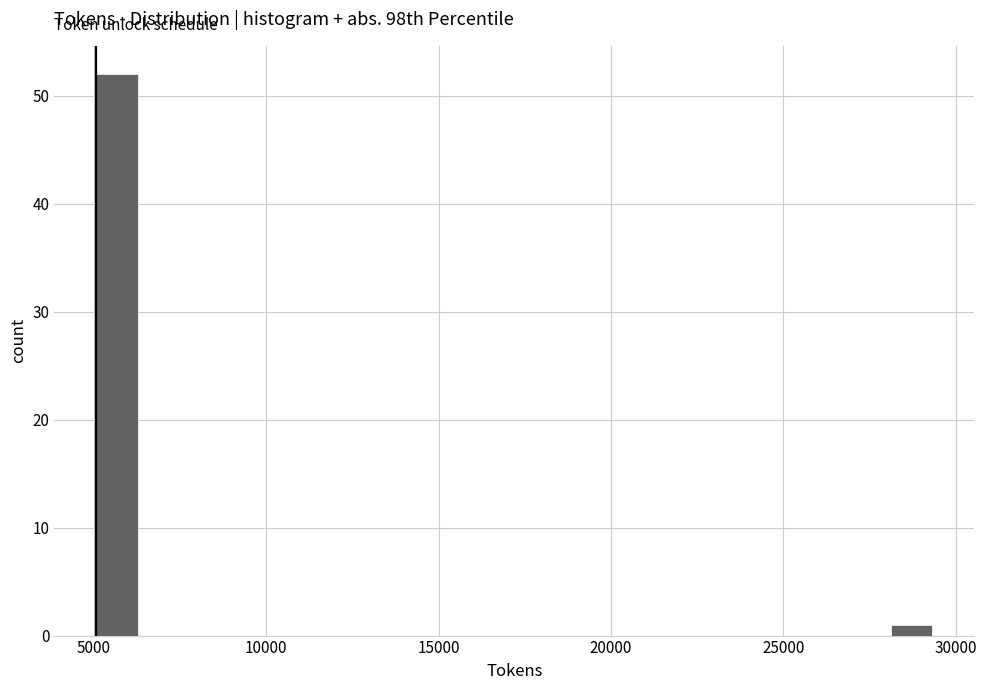

Around what value on the x-axis is the tallest bar? Give the approximate position of its centre, as read against the axis.

5500